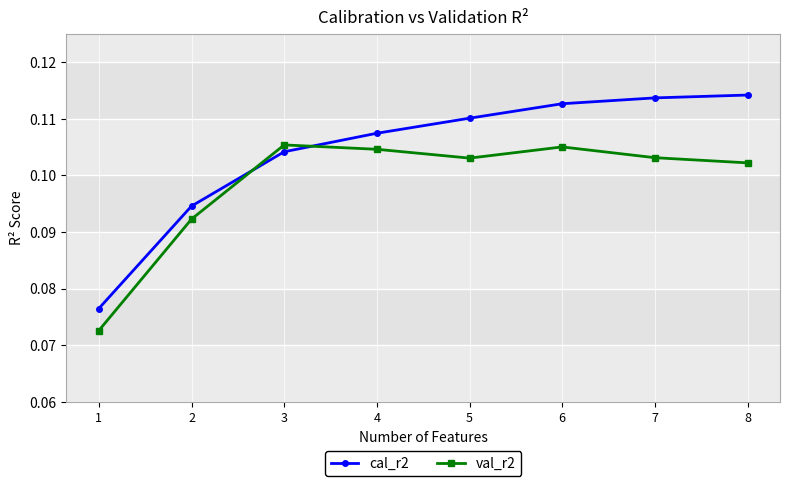

Which series changed the most between 4 and 6?

cal_r2